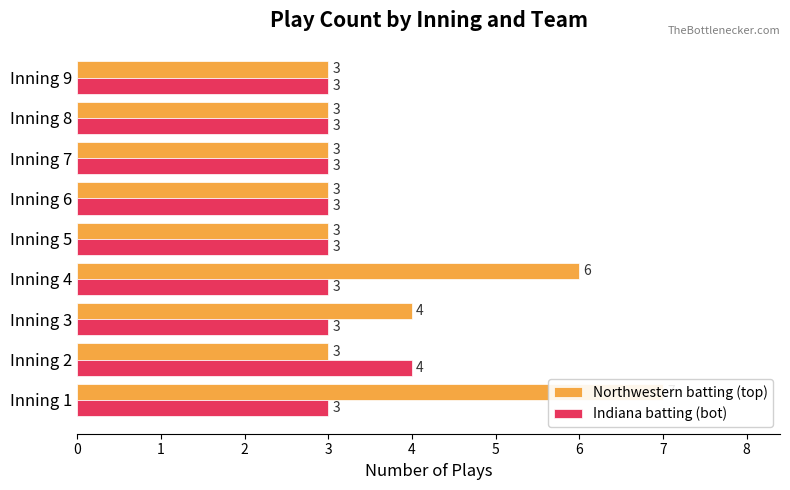

What is the greatest value displayed?

7